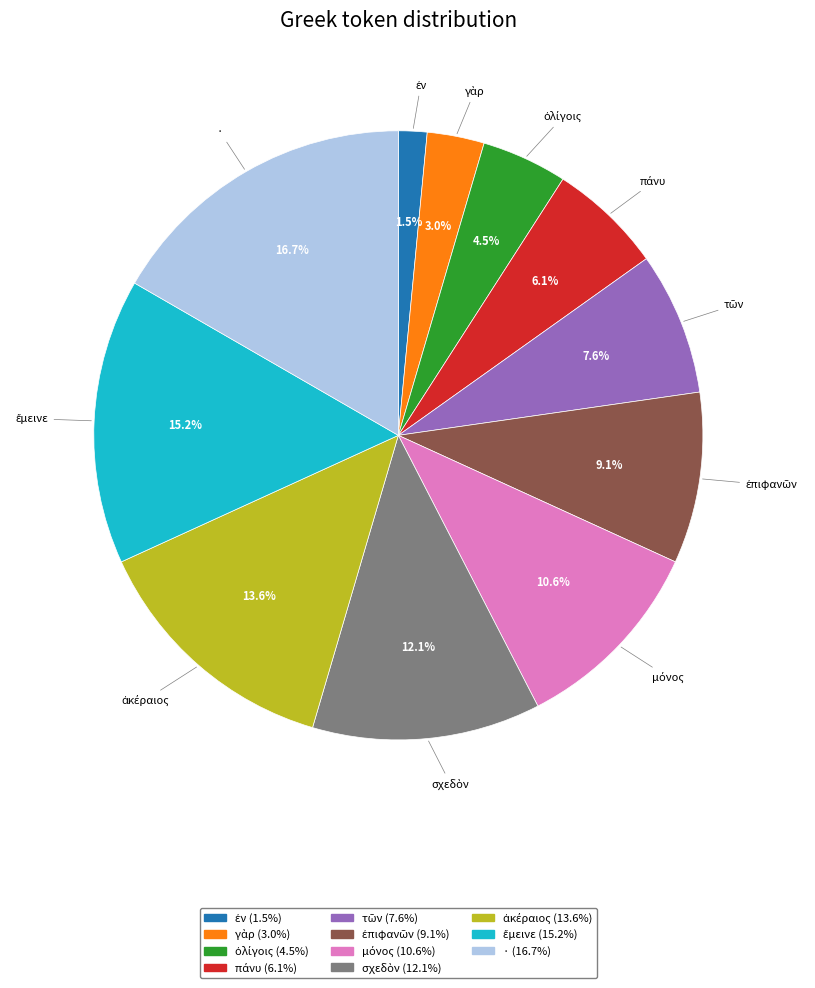

Count the number of slices in the pie.

11